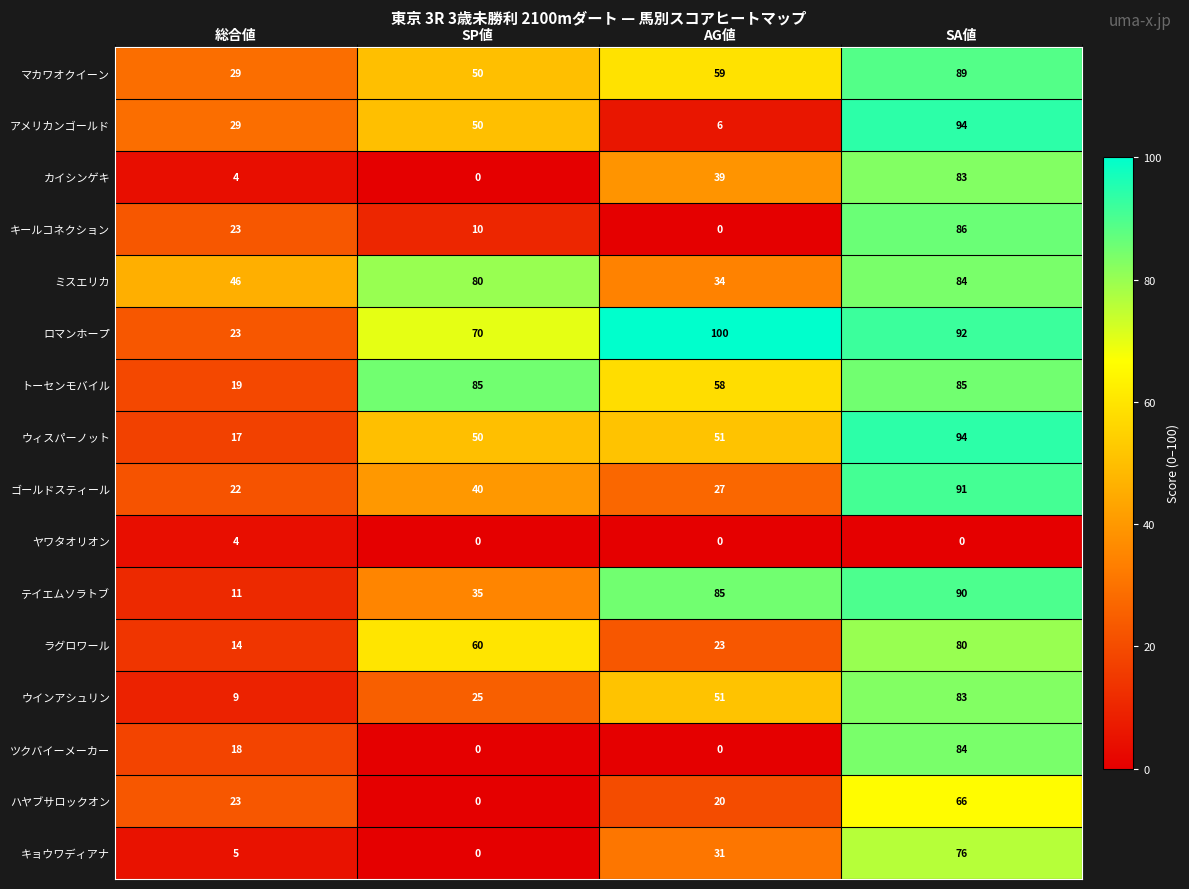

At how many categories does at least one series exceed 13?

4